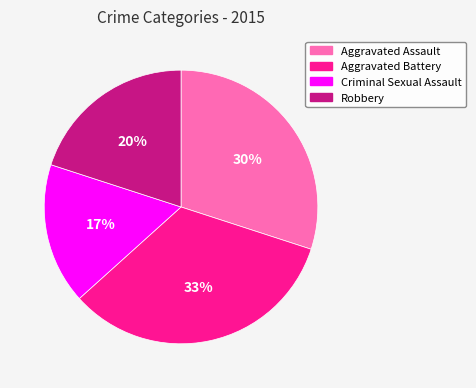

To the nearest percent, what is the difference between the Robbery and Criminal Sexual Assault slice percentages?

3%